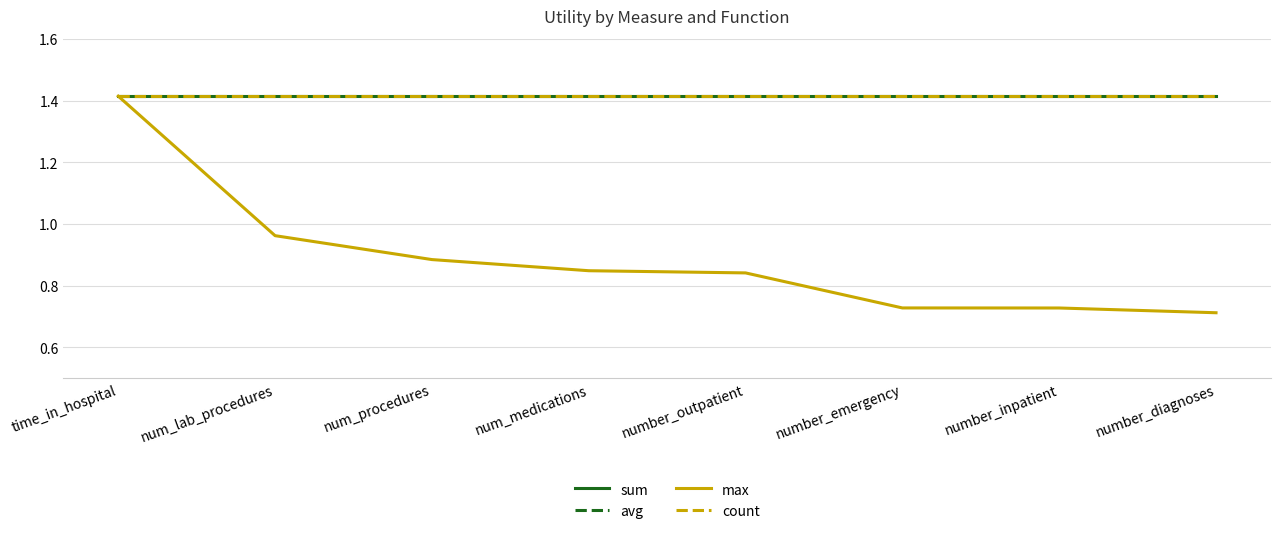

True or false: count and max intersect in this chart.

False